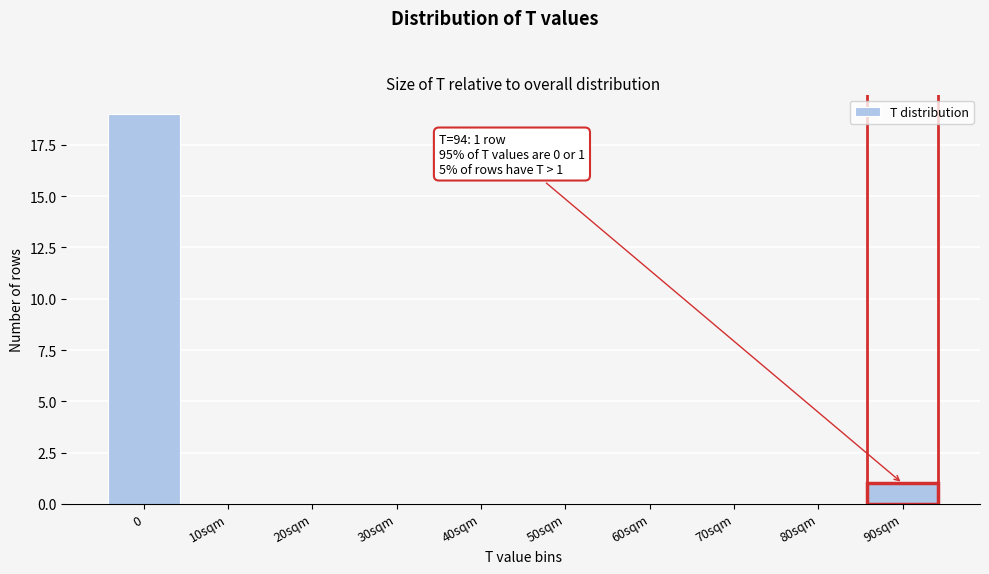

Reading left to right, what are all the values shown in this chart?

0=19	10sqm=0	20sqm=0	30sqm=0	40sqm=0	50sqm=0	60sqm=0	70sqm=0	80sqm=0	90sqm=1